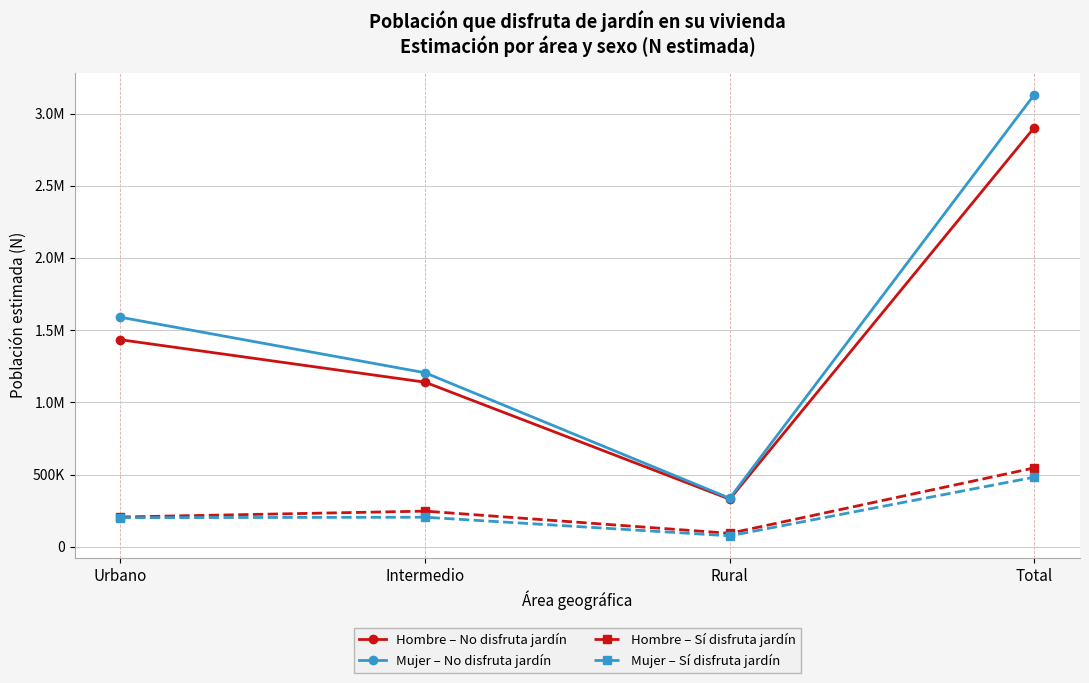

The Hombre – No disfruta jardín series shows 1139751 at Intermedio. True or false?

True